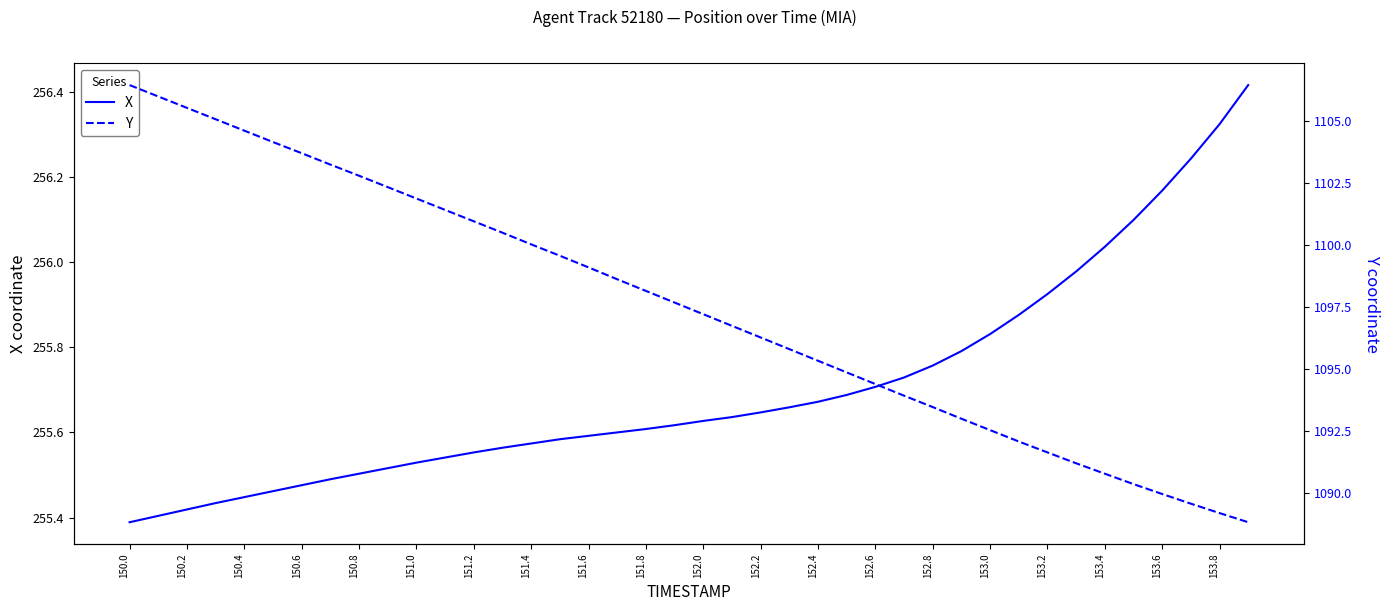

What is the difference between the maximum and second lowest values in the X series?

1.0